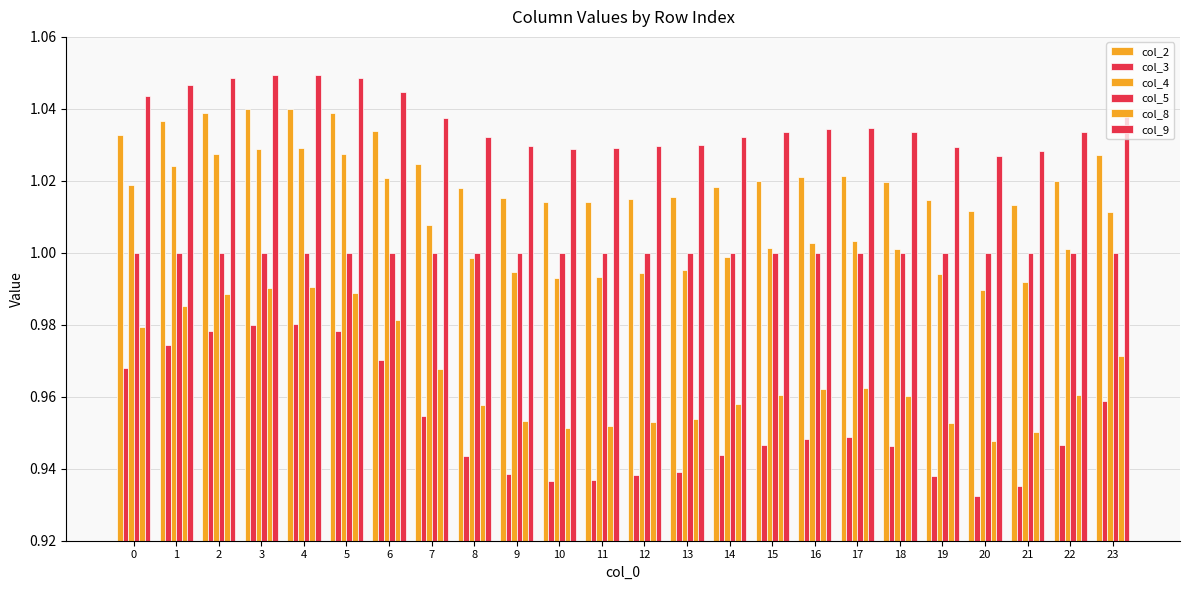

At which category is the sum across all series the highest?

4